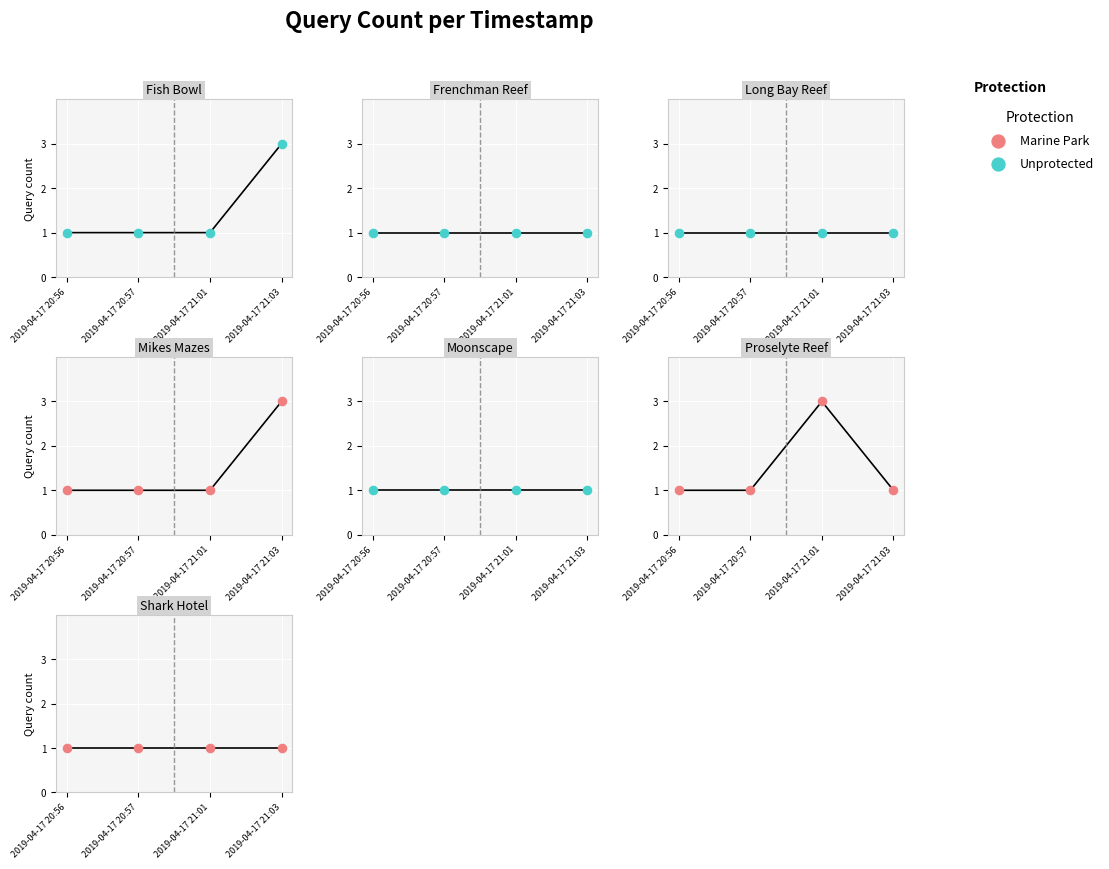

Approximately how many times larger is the value at 2019-04-17 21:03 compared to 2019-04-17 20:57?

3.0